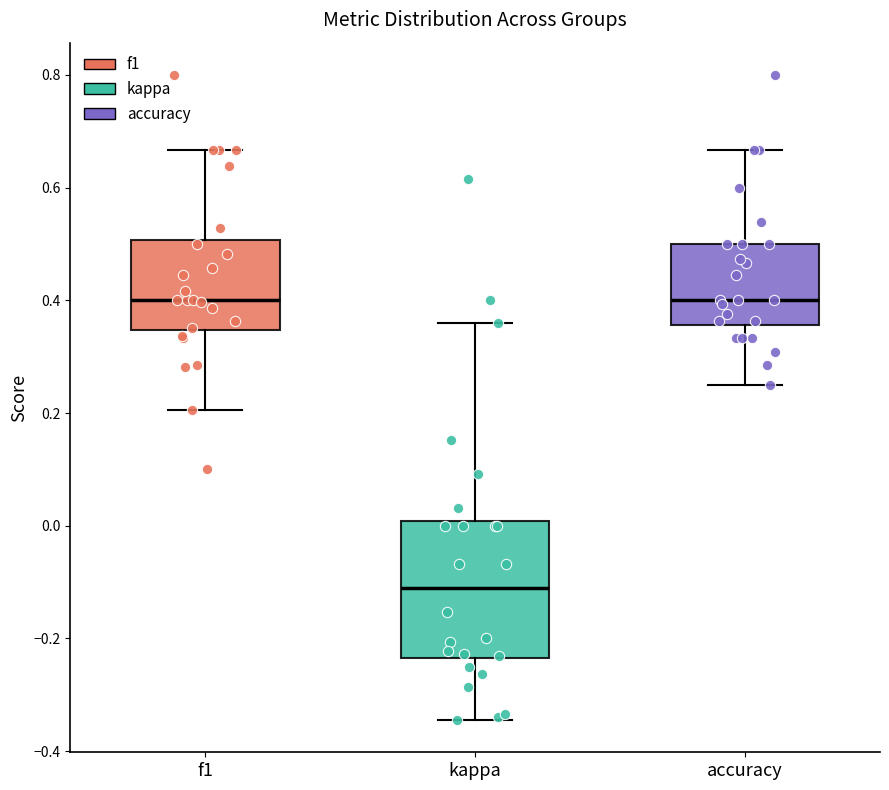

Reading left to right, transcribe this box plot: for each box, give where its median line is, the range the box spans, and where its two whiskers end, as read against the y-axis. The values are not printed on the chart, so give them approximately, as read against the axis.

f1: median 0.40, box 0.34 to 0.50, whiskers 0.20 to 0.66
kappa: median -0.12, box -0.24 to 0.00, whiskers -0.34 to 0.36
accuracy: median 0.40, box 0.36 to 0.50, whiskers 0.26 to 0.66